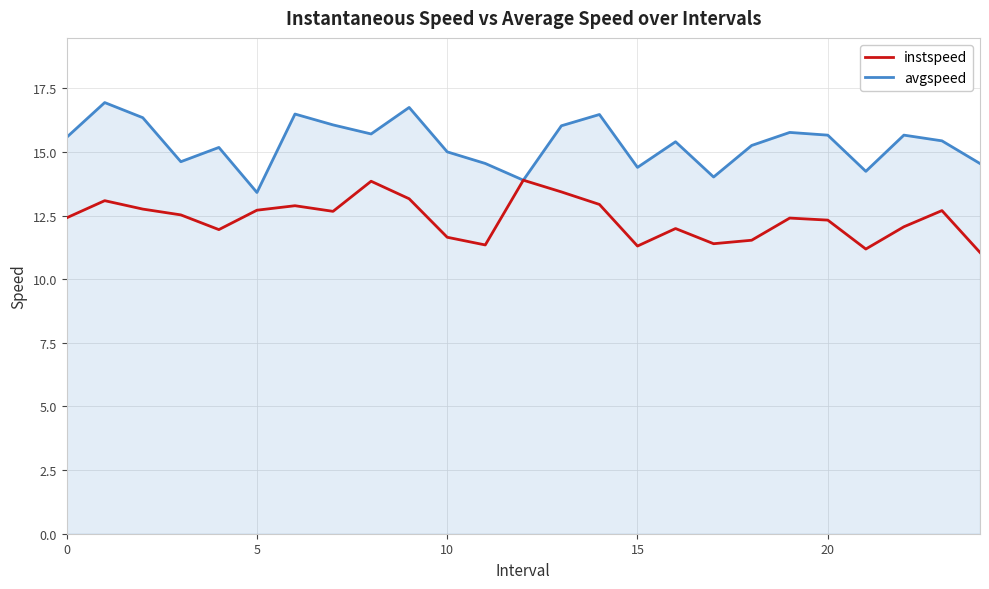

What is the maximum value for avgspeed?

16.9